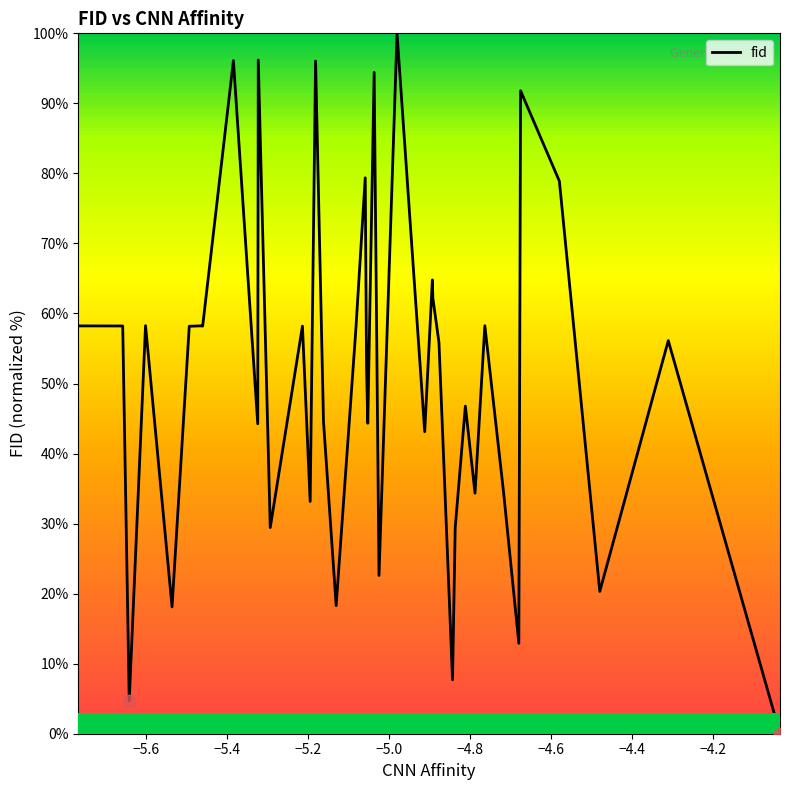

What is the difference between the maximum and minimum values?

100.0